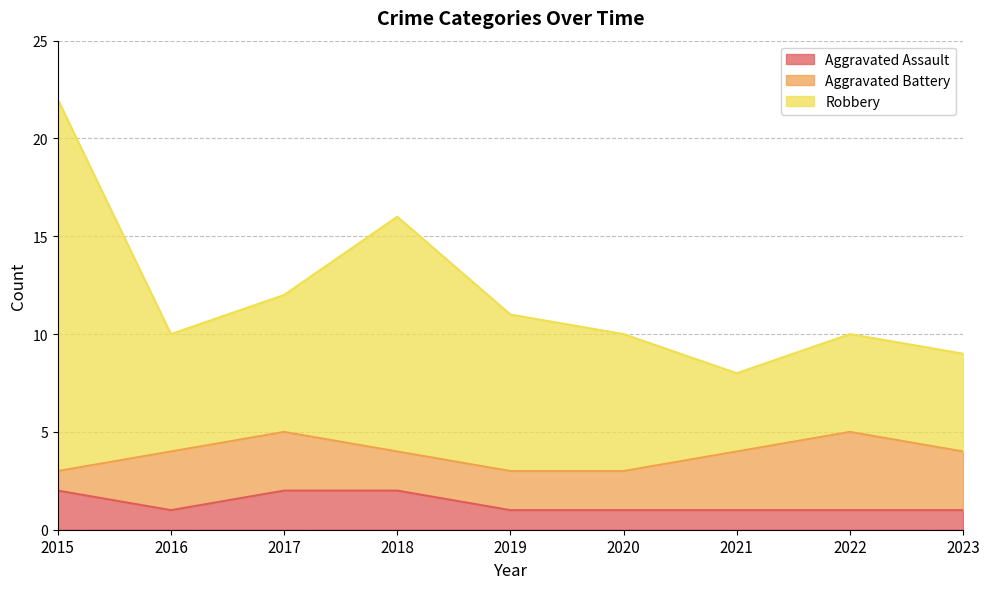

What is the total value across all series at 2021?

8